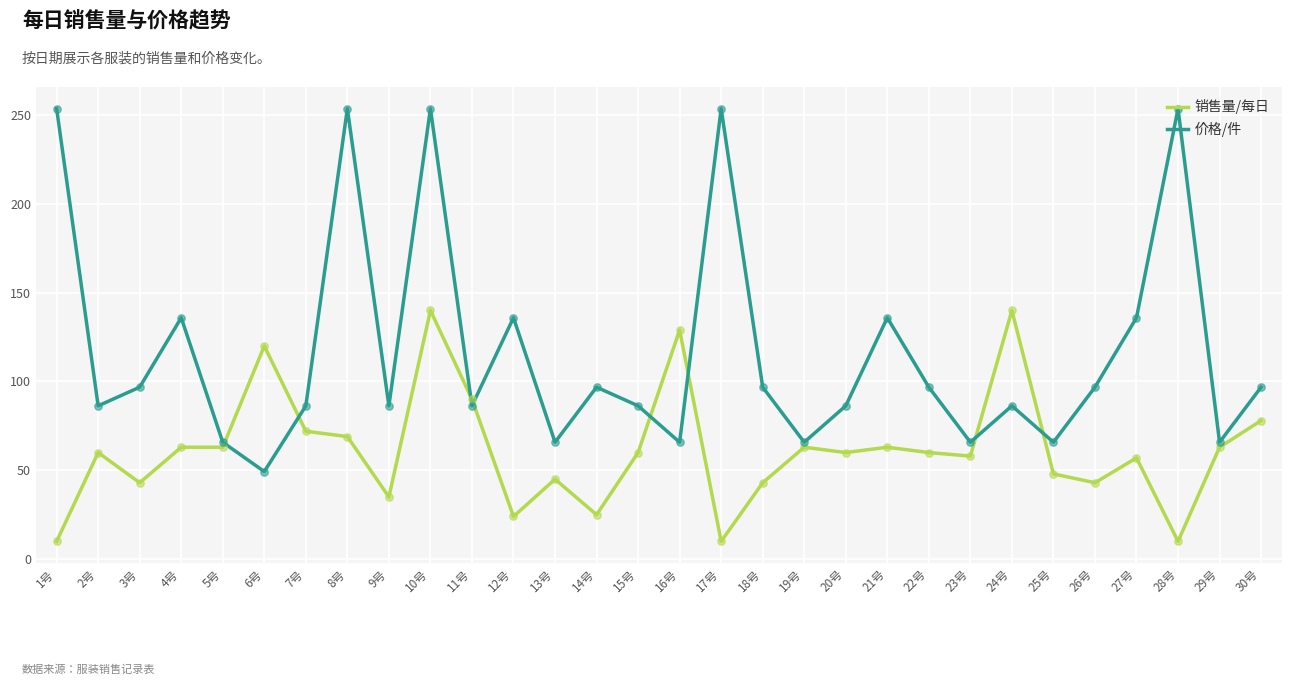

At which category is the sum across all series the highest?

10号